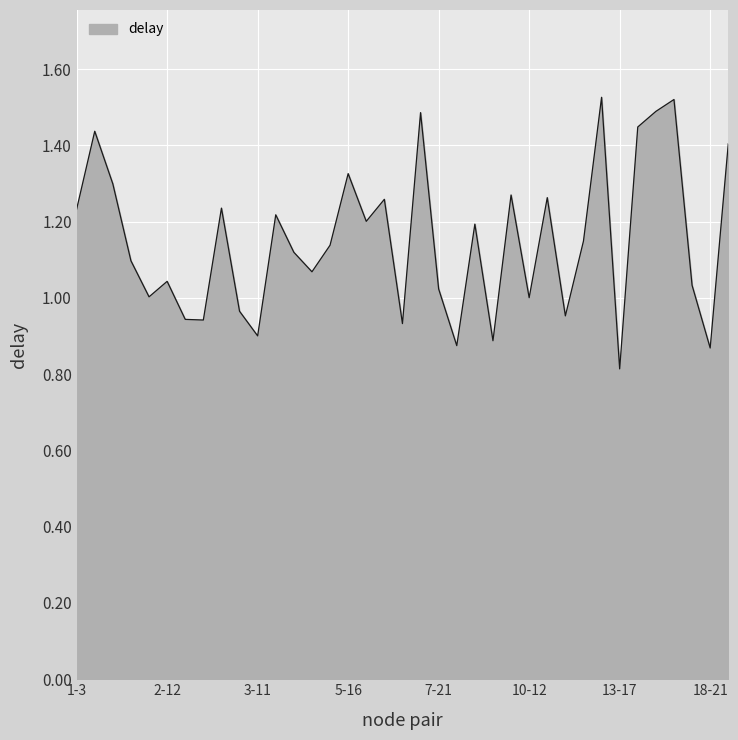

What is the difference between the maximum and minimum values?

0.7